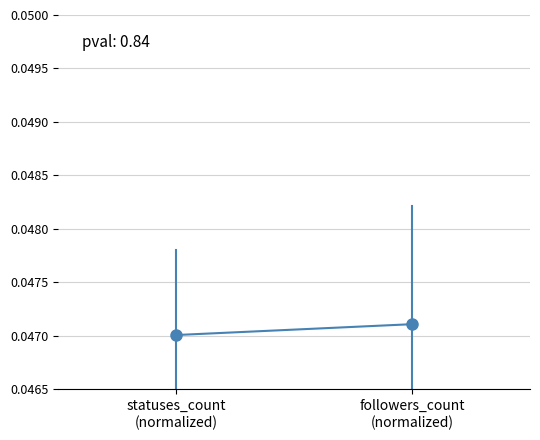

Between followers_count
(normalized) and statuses_count
(normalized), which is larger?

followers_count
(normalized)